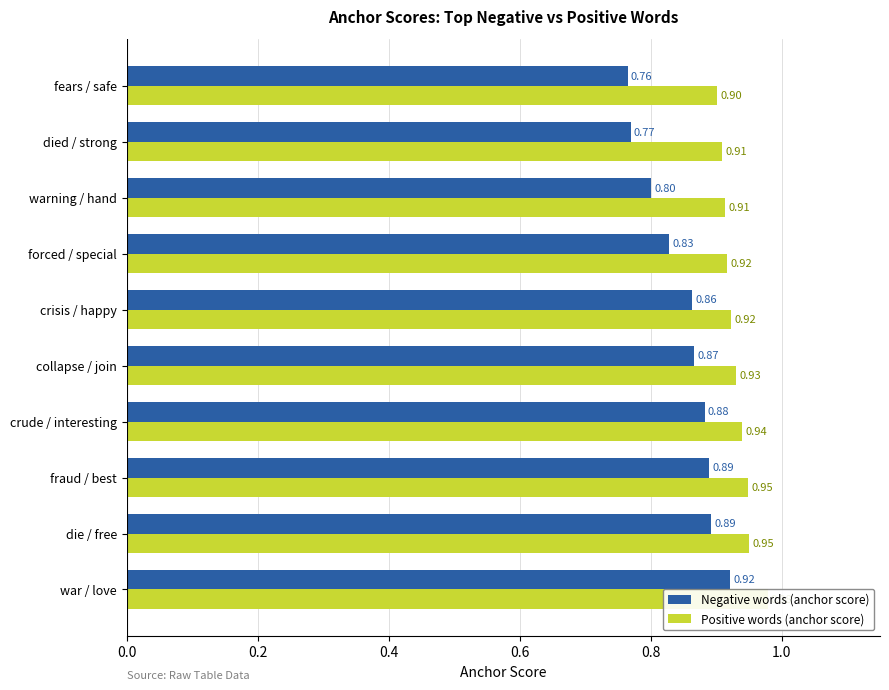

How many data points does each series have?

10